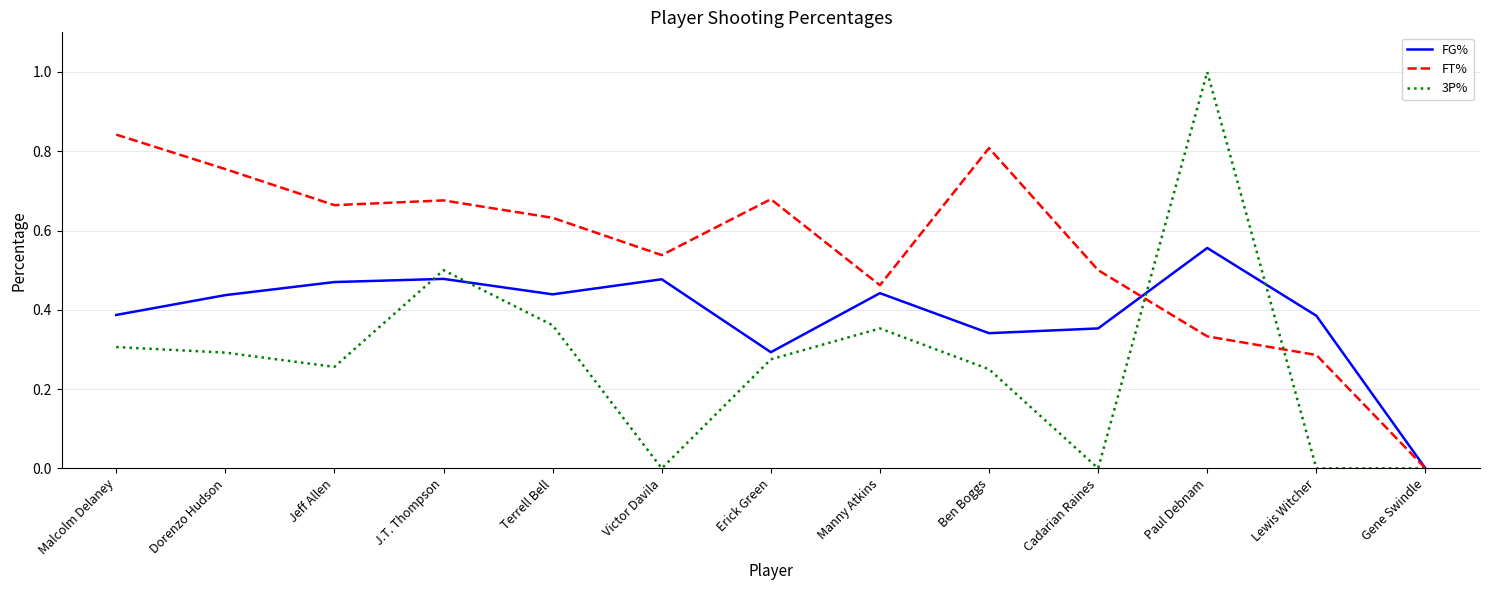

What position from the right is Dorenzo Hudson?

12